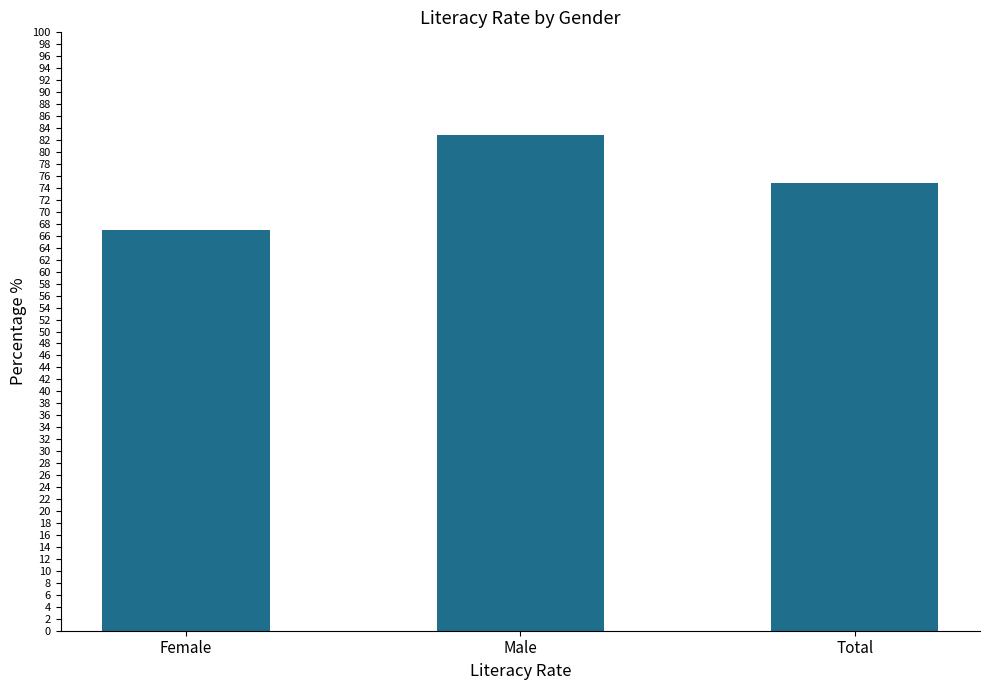

At which category does the chart reach its peak across all series?

Male